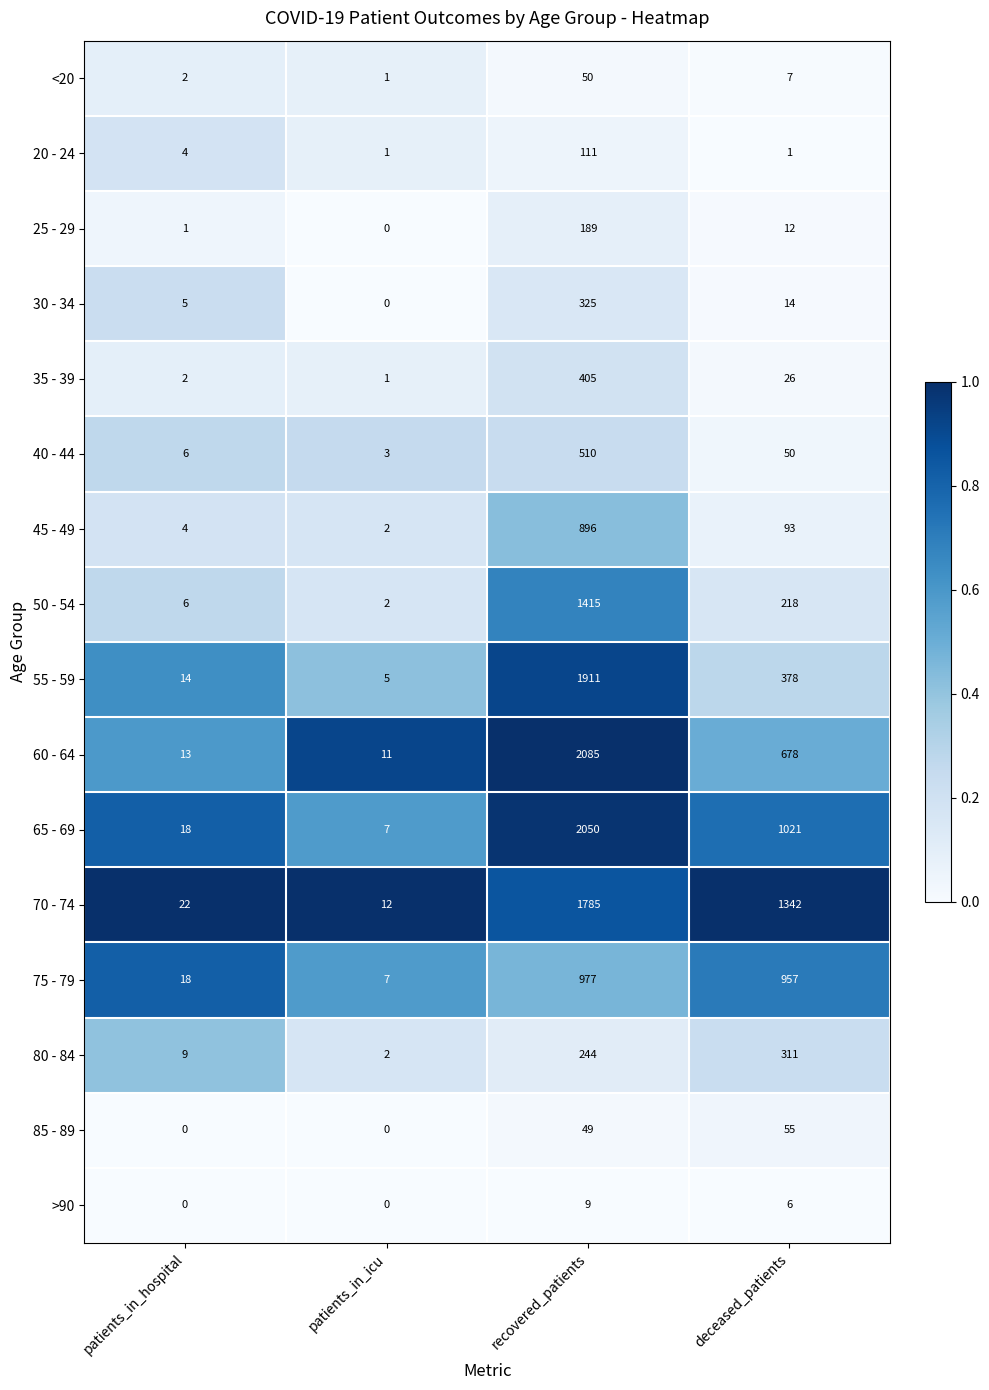

Where is 60 - 64 nearest to the value 1048?

deceased_patients